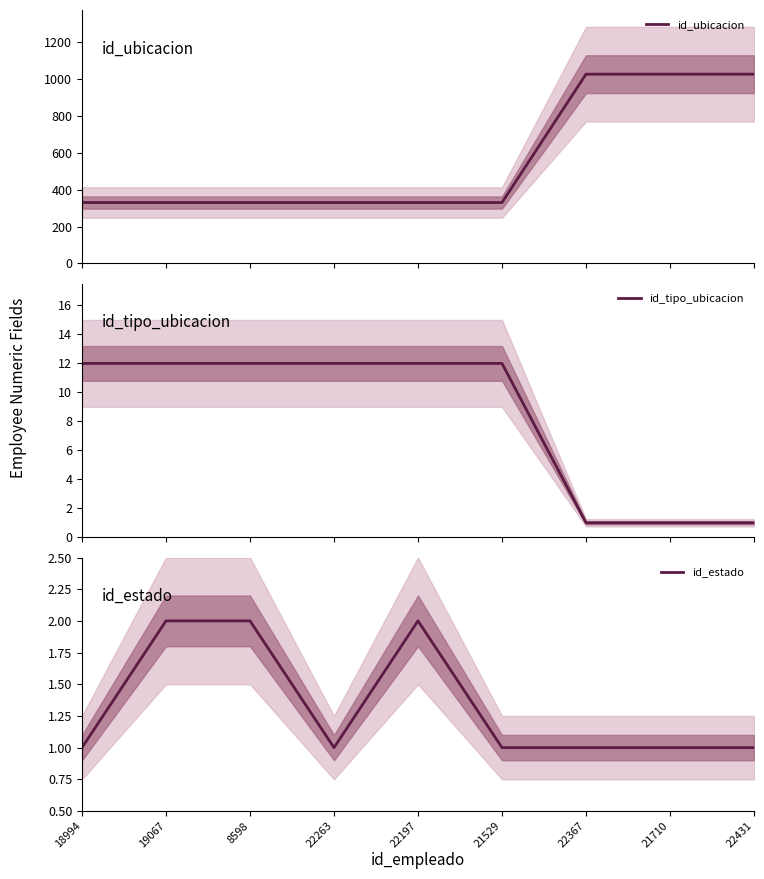

Reading left to right, transcribe all the data shown in this chart.

id_ubicacion: 330	330	330	330	330	330	1025	1025	1025
id_tipo_ubicacion: 12	12	12	12	12	12	1	1	1
id_estado: 1	2	2	1	2	1	1	1	1